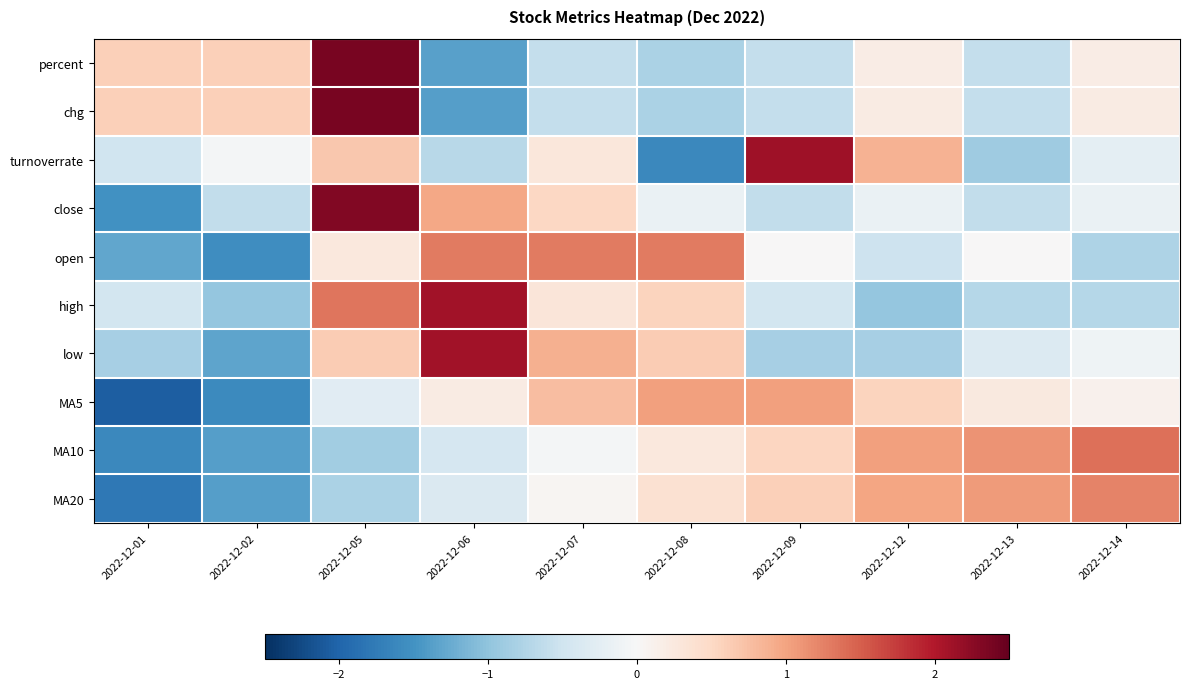

Which series has the widest spread of values?

close